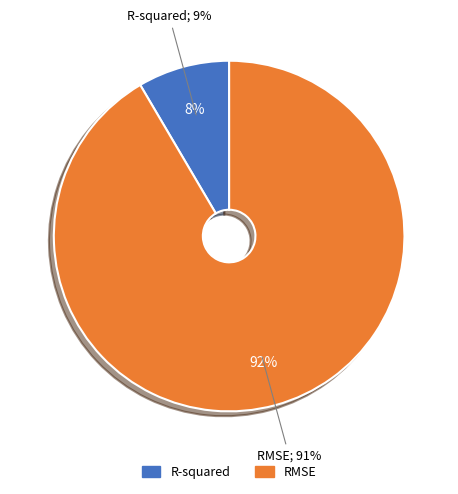

Between R-squared and RMSE, which is larger?

RMSE